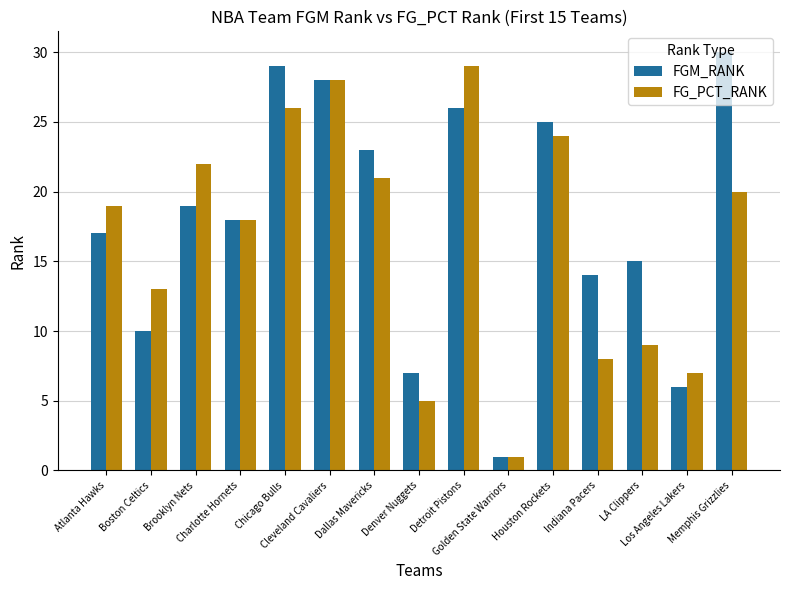

Which series has the largest range (max minus min)?

FGM_RANK